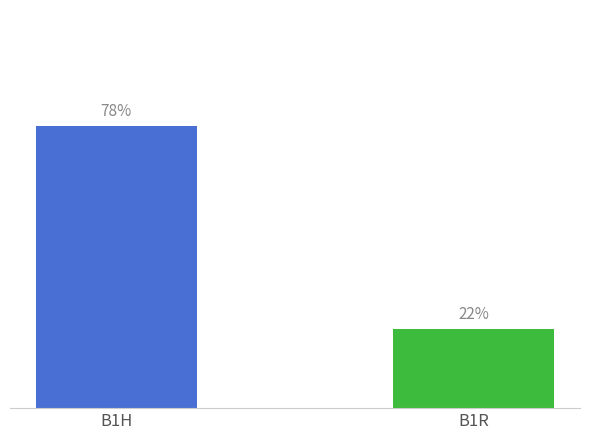

Are the bars grouped side by side (vs. stacked)?

No